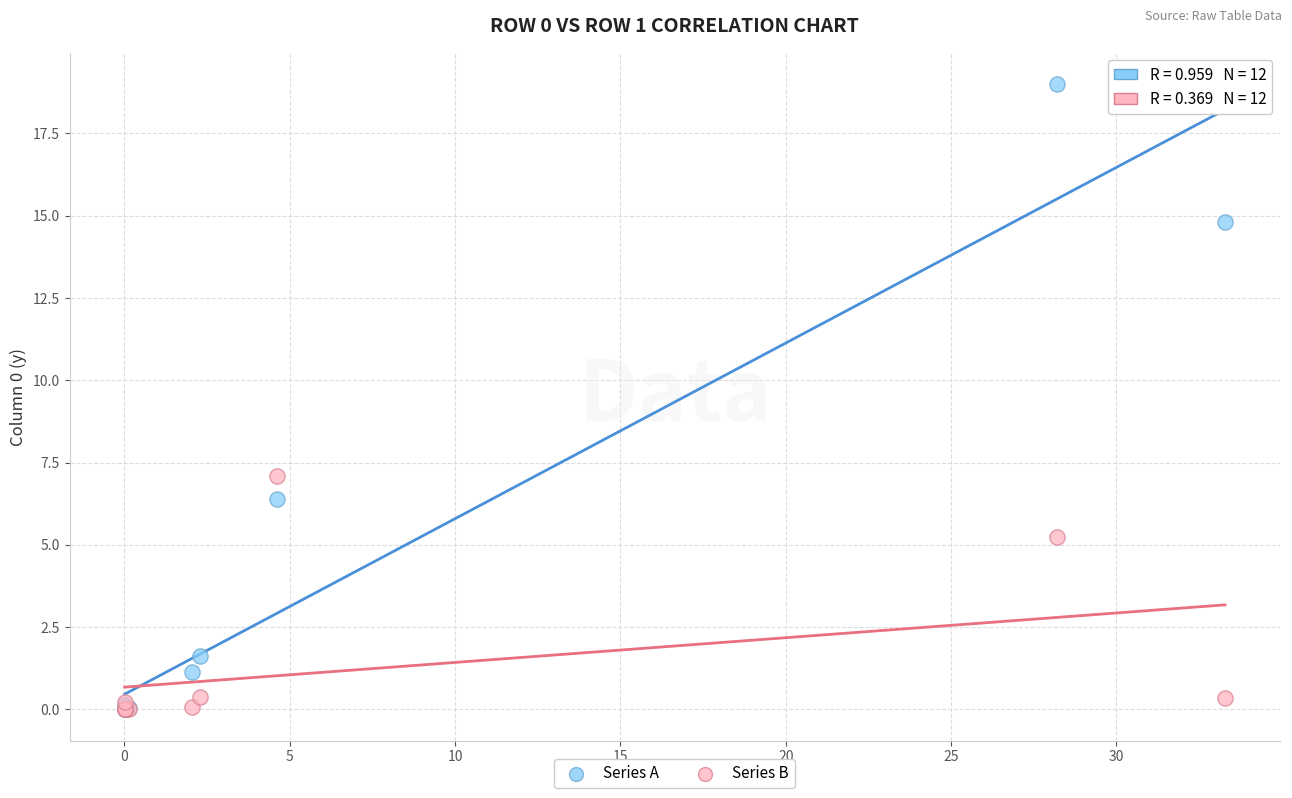

Which series reaches the maximum Y coordinate?

Series A